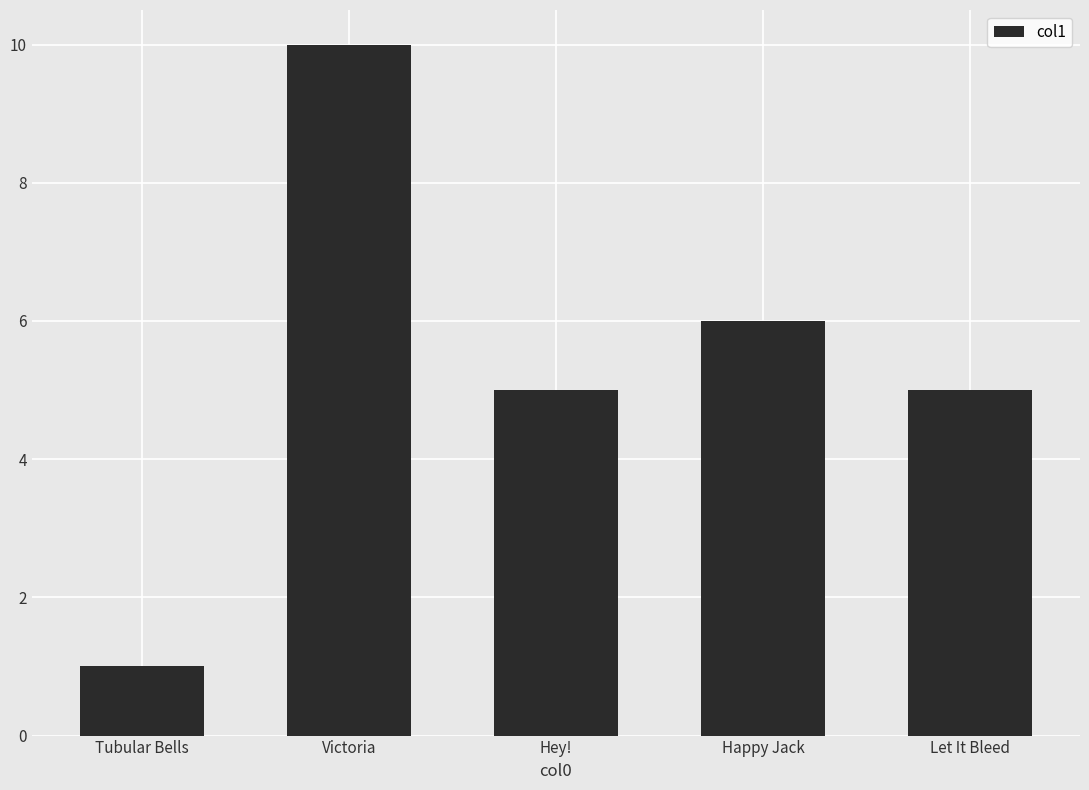

What is the value of the 5th bar from the left?

5